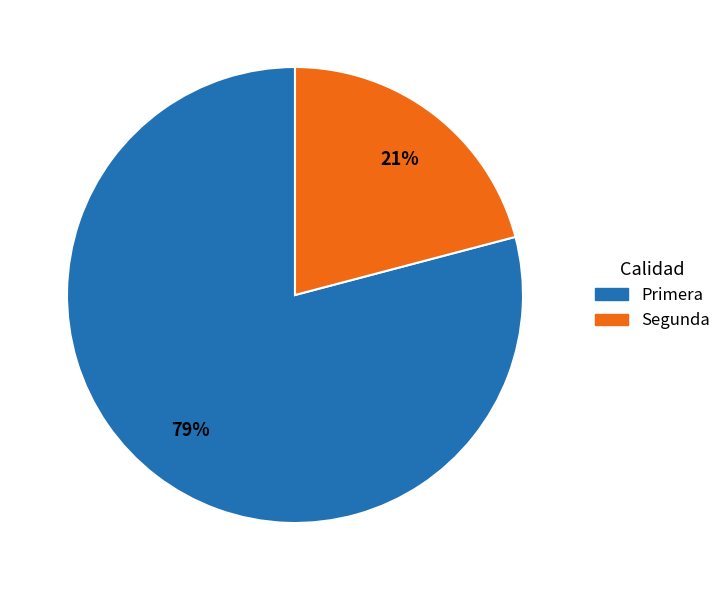

Combined, do Primera and Segunda account for over 50%?

Yes